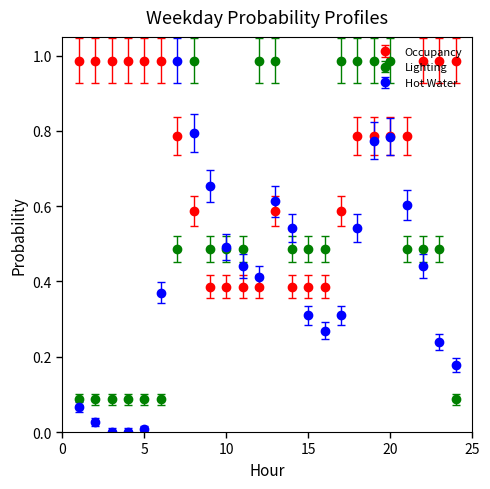

Which series has the widest spread of values?

Hot Water